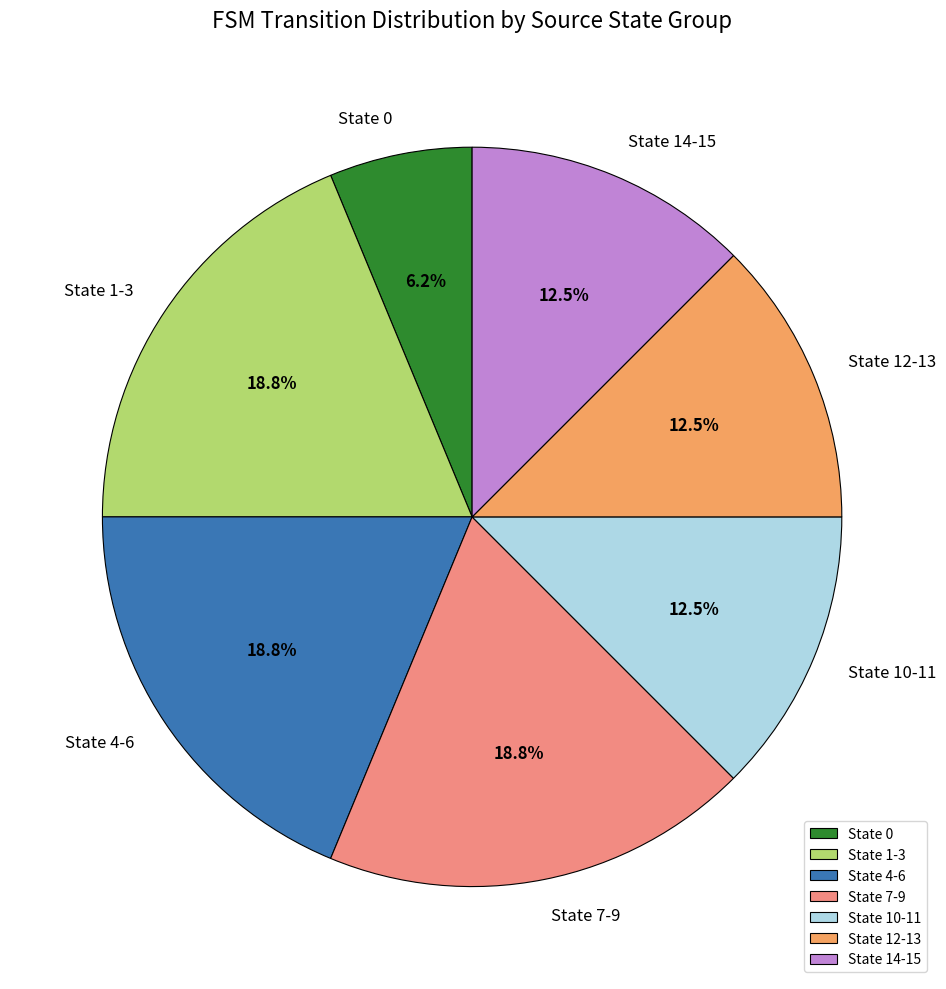

What is the ratio of the value at State 14-15 to the value at State 0?

2.0